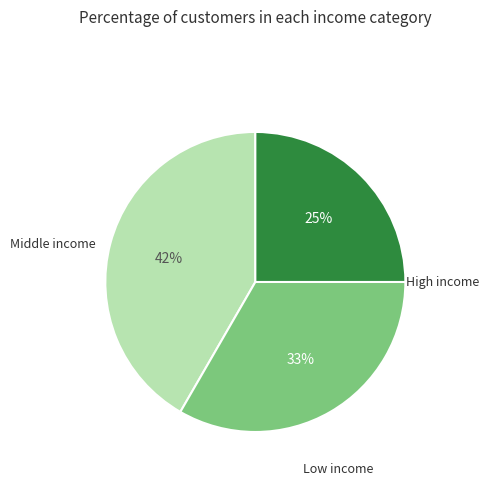

How many slices are in this pie chart?

3